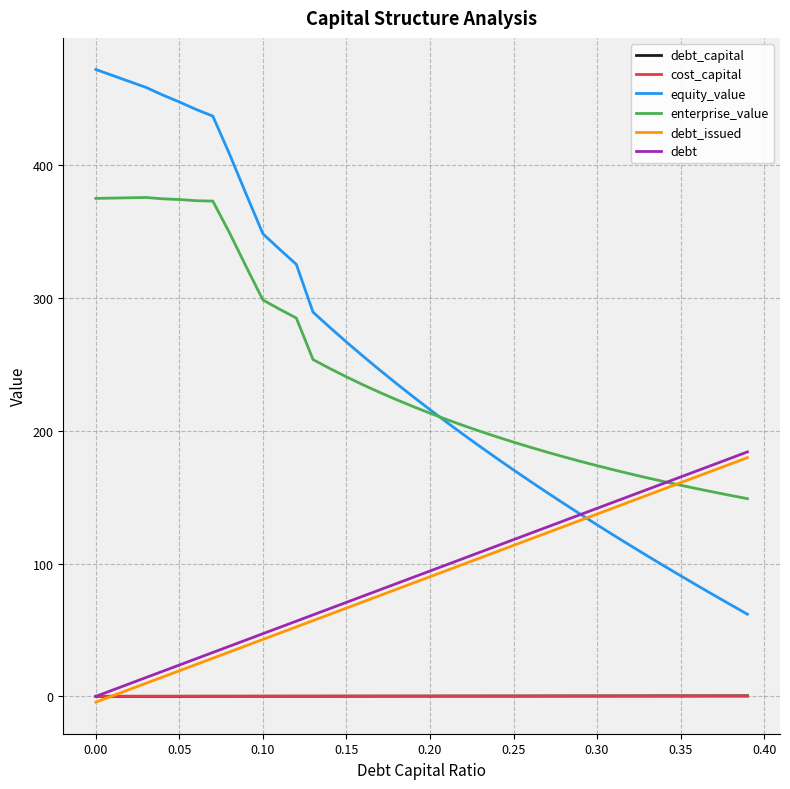

True or false: debt has more than 1 interior local peaks.

False